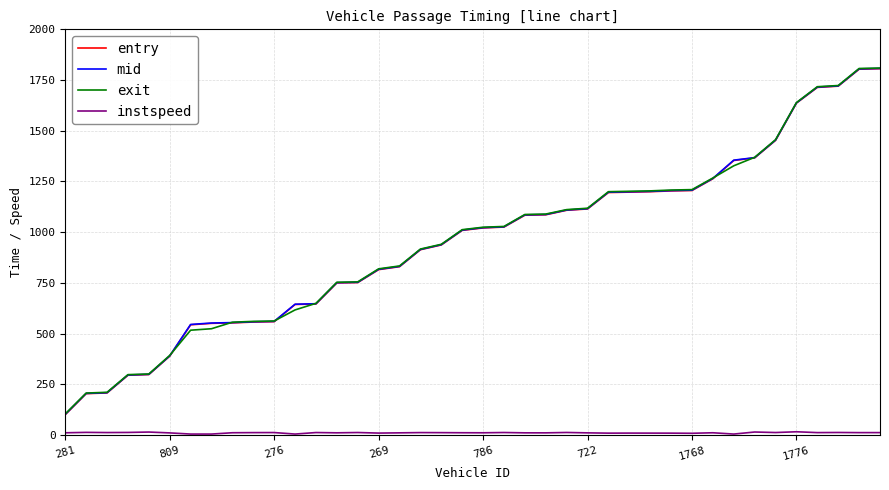

What is the greatest value displayed?

1809.3